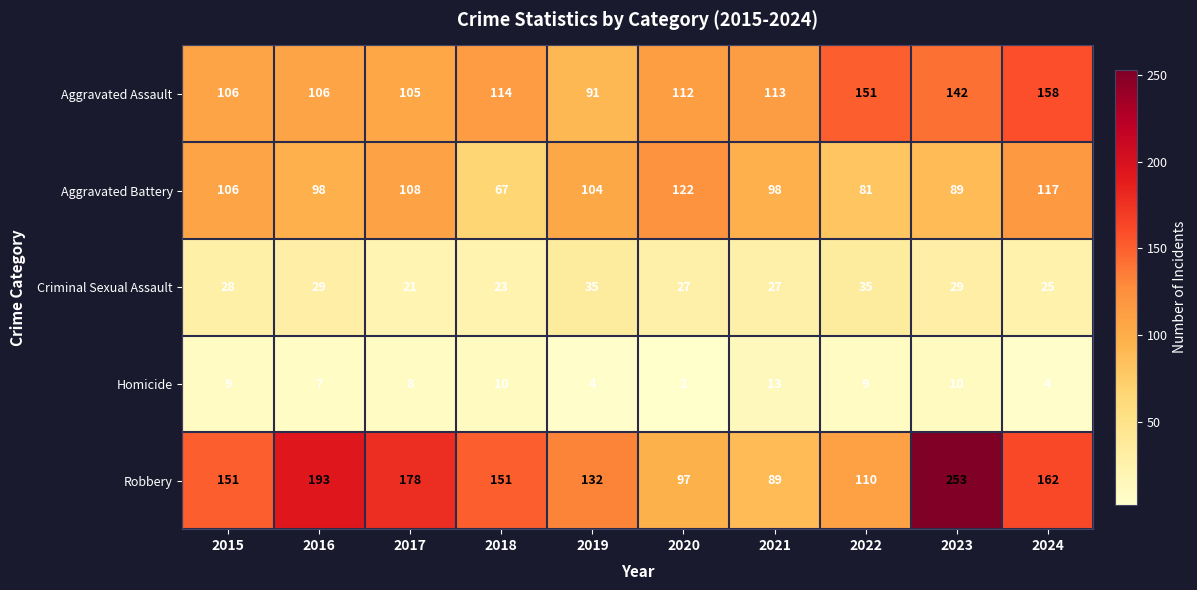

What is the difference between the highest and lowest values at 2017?

170